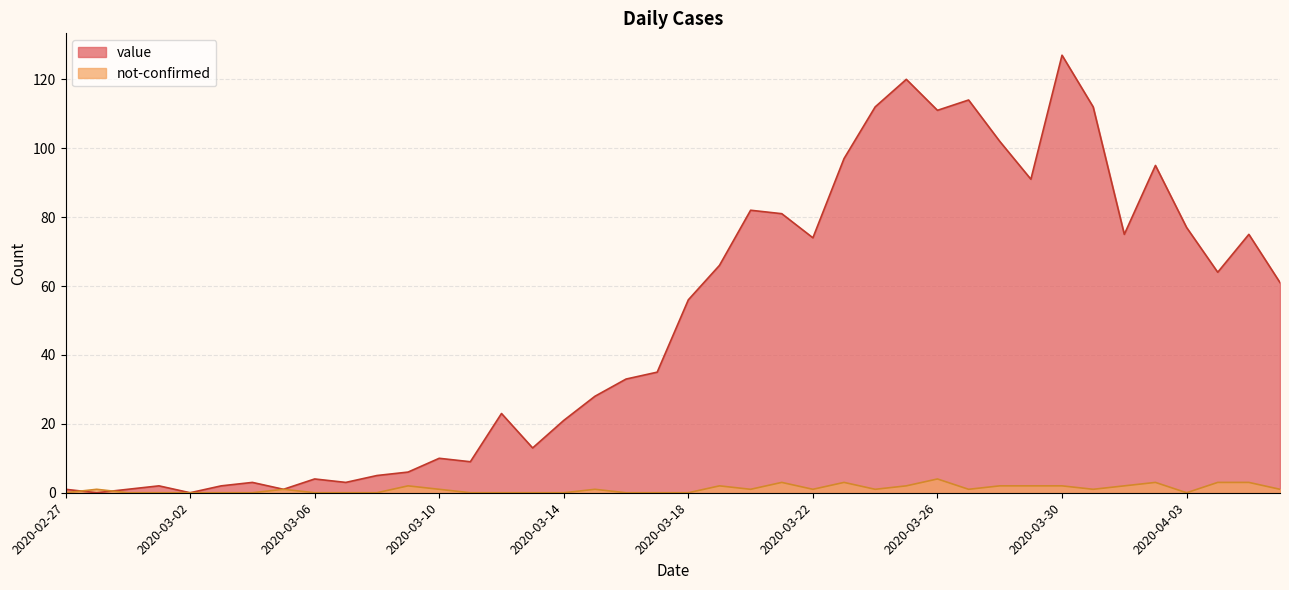

Reading left to right, transcribe all the data shown in this chart.

value: 1	0	1	2	0	2	3	1	4	3	5	6	10	9	23	13	21	28	33	35	56	66	82	81	74	97	112	120	111	114	102	91	127	112	75	95	77	64	75	61
not-confirmed: 0	1	0	0	0	0	0	1	0	0	0	2	1	0	0	0	0	1	0	0	0	2	1	3	1	3	1	2	4	1	2	2	2	1	2	3	0	3	3	1